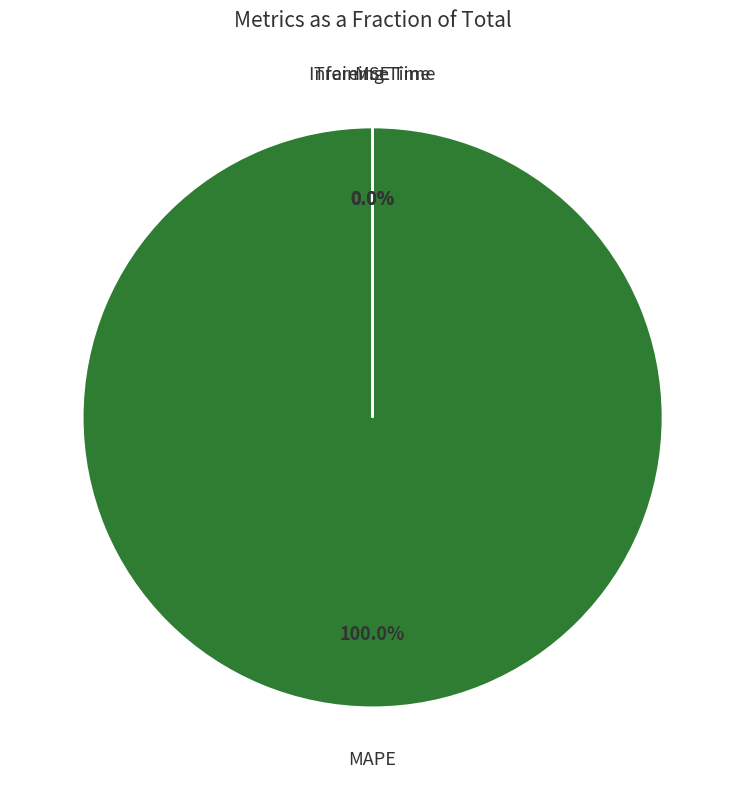

How many slices are in this pie chart?

4